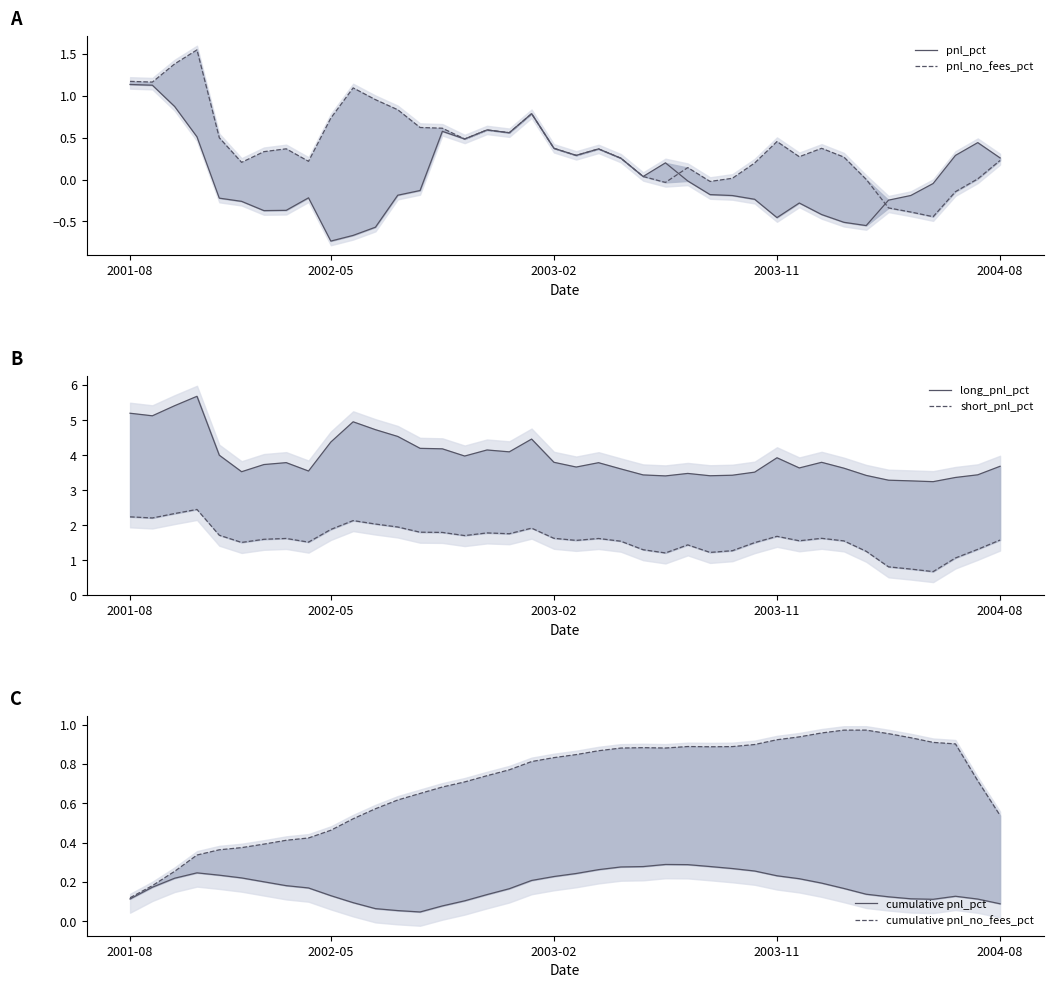

Reading left to right, extract all data points from this chart.

pnl_pct: 1.1	1.1	0.9	0.5	-0.2	-0.3	-0.4	-0.4	-0.2	-0.7	-0.7	-0.6	-0.2	-0.1	0.6	0.5	0.6	0.6	0.8	0.4	0.3	0.4	0.3	0.0	0.2	-0.0	-0.2	-0.2	-0.2	-0.5	-0.3	-0.4	-0.5	-0.6	-0.2	-0.2	-0.0	0.3	0.4	0.3
pnl_no_fees_pct: 1.2	1.2	1.4	1.6	0.5	0.2	0.3	0.4	0.2	0.7	1.1	1.0	0.8	0.6	0.6	0.5	0.6	0.6	0.8	0.4	0.3	0.4	0.3	0.0	-0.0	0.1	-0.0	0.0	0.2	0.5	0.3	0.4	0.3	0.0	-0.3	-0.4	-0.4	-0.1	0.0	0.2
long_pnl_pct: 5.2	5.1	5.4	5.7	4.0	3.5	3.7	3.8	3.6	4.4	5.0	4.7	4.5	4.2	4.2	4.0	4.2	4.1	4.5	3.8	3.7	3.8	3.6	3.4	3.4	3.5	3.4	3.4	3.5	3.9	3.6	3.8	3.6	3.4	3.3	3.3	3.2	3.4	3.4	3.7
short_pnl_pct: 2.2	2.2	2.3	2.5	1.7	1.5	1.6	1.6	1.5	1.9	2.1	2.0	2.0	1.8	1.8	1.7	1.8	1.8	1.9	1.6	1.6	1.6	1.5	1.3	1.2	1.4	1.2	1.3	1.5	1.7	1.6	1.6	1.6	1.3	0.8	0.8	0.7	1.1	1.3	1.6
cumulative pnl_pct: 0.1	0.2	0.2	0.2	0.2	0.2	0.2	0.2	0.2	0.1	0.1	0.1	0.1	0.0	0.1	0.1	0.1	0.2	0.2	0.2	0.2	0.3	0.3	0.3	0.3	0.3	0.3	0.3	0.3	0.2	0.2	0.2	0.2	0.1	0.1	0.1	0.1	0.1	0.1	0.1
cumulative pnl_no_fees_pct: 0.1	0.2	0.3	0.3	0.4	0.4	0.4	0.4	0.4	0.5	0.5	0.6	0.6	0.7	0.7	0.7	0.7	0.8	0.8	0.8	0.8	0.9	0.9	0.9	0.9	0.9	0.9	0.9	0.9	0.9	0.9	1.0	1.0	1.0	1.0	0.9	0.9	0.9	0.7	0.5